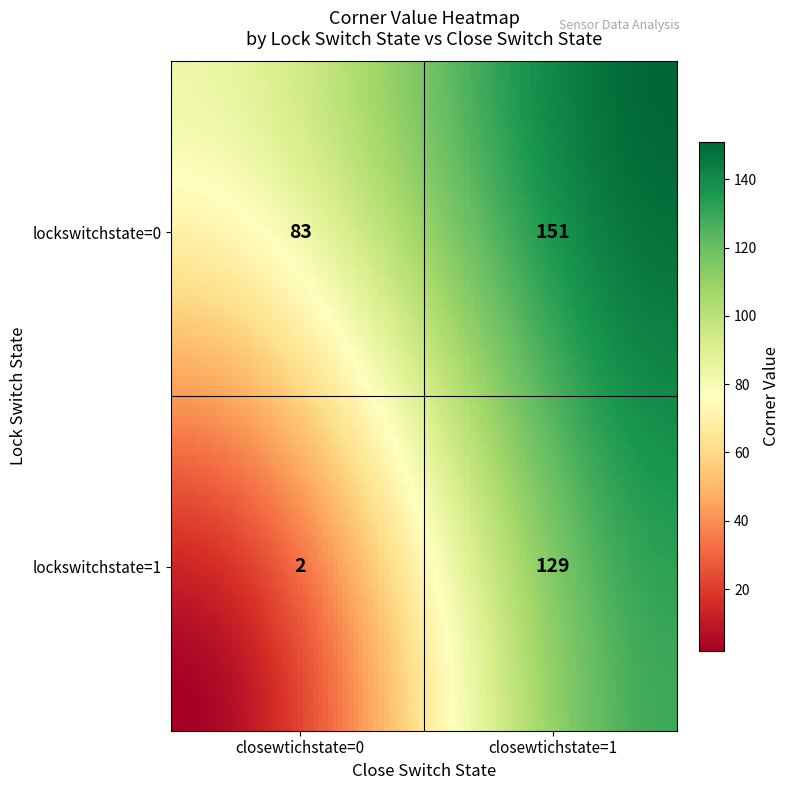

Approximately how many times larger is the value at (0,1) compared to (0,0)?

1.8